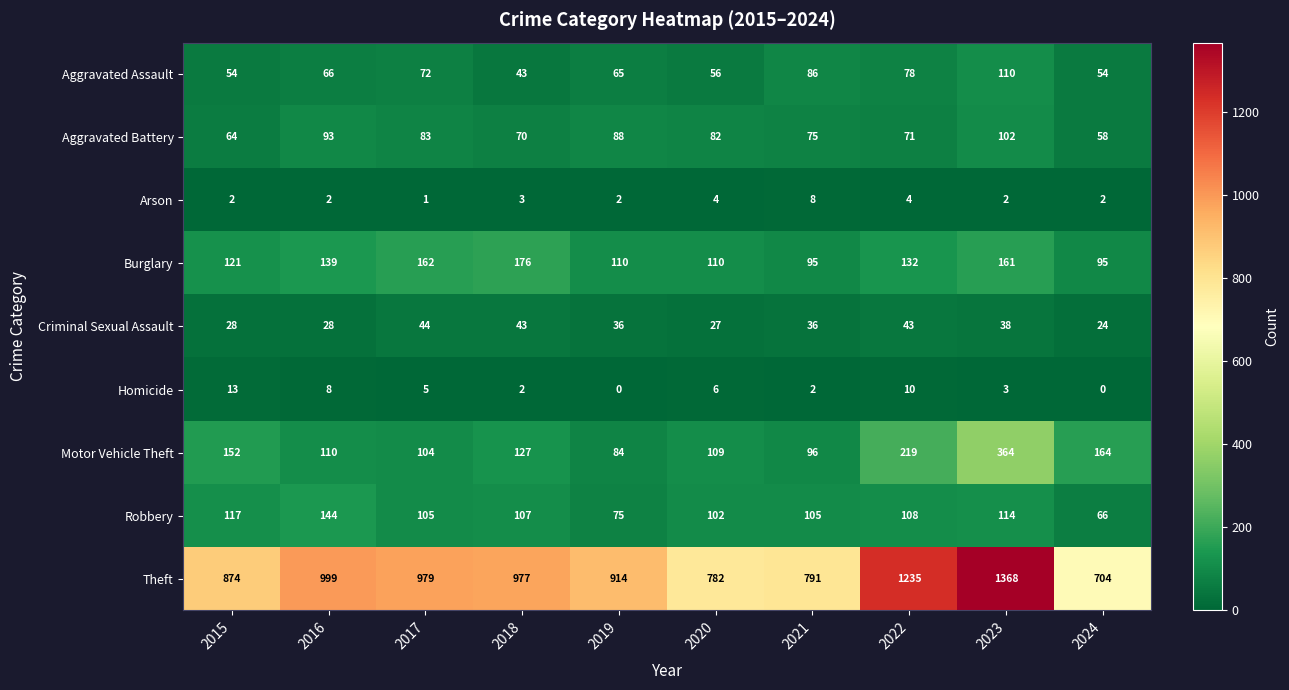

Is it true that Aggravated Assault equals 65 at 2019?

True